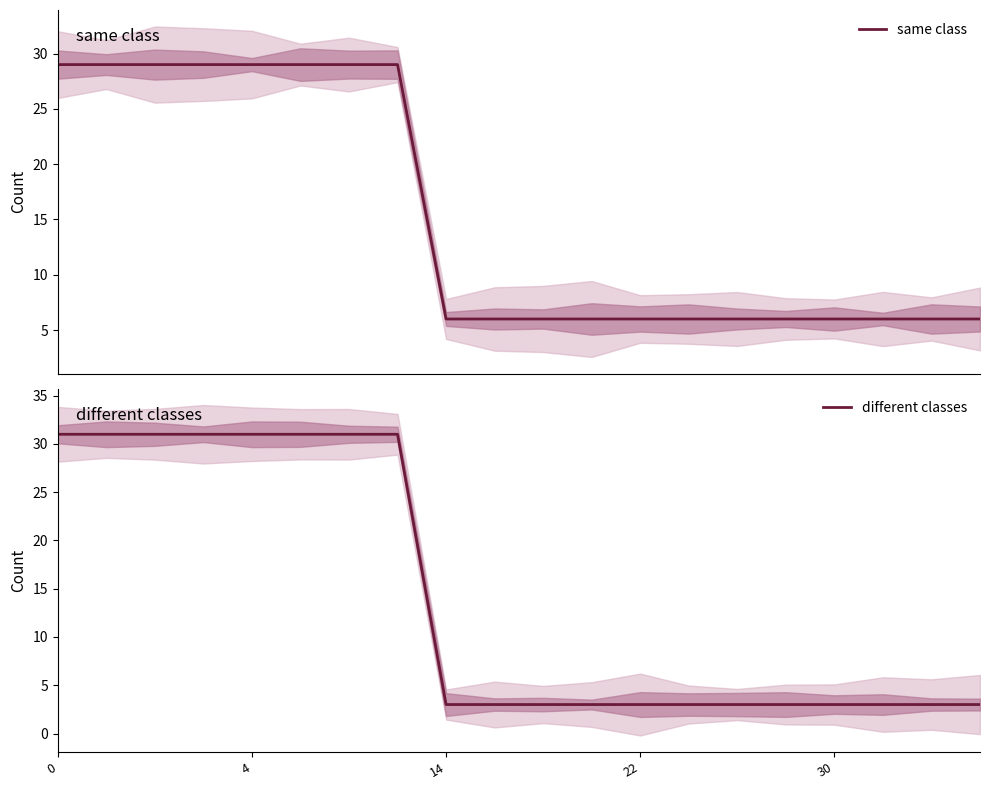

Reading right to left, transcribe all the data shown in this chart.

same class: 6	6	6	6	6	6	6	6	6	6	6	6	29	29	29	29	29	29	29	29
different classes: 3	3	3	3	3	3	3	3	3	3	3	3	31	31	31	31	31	31	31	31